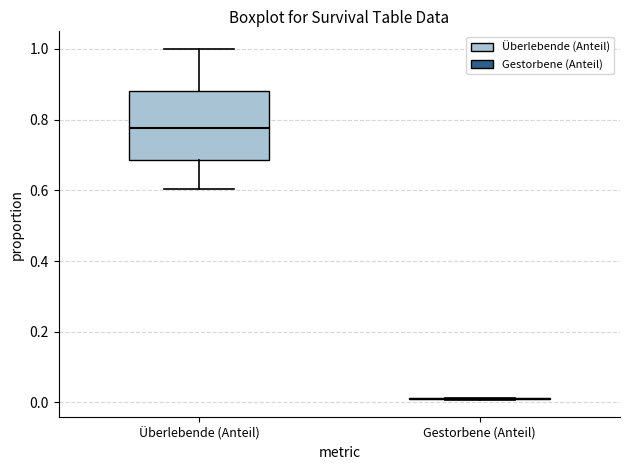

Reading left to right, transcribe this box plot: for each box, give where its median line is, the range the box spans, and where its two whiskers end, as read against the y-axis. The values are not printed on the chart, so give them approximately, as read against the axis.

Überlebende (Anteil): median 0.78, box 0.68 to 0.88, whiskers 0.60 to 1.00
Gestorbene (Anteil): box collapsed to a line at 0.00, whiskers 0.00 to 0.02